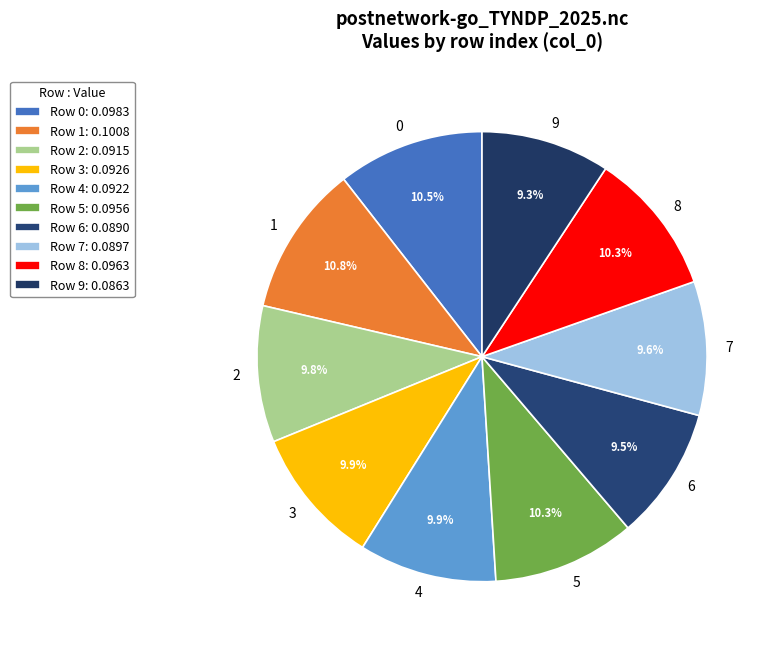

What percentage is NOT represented by 8?

89.7%